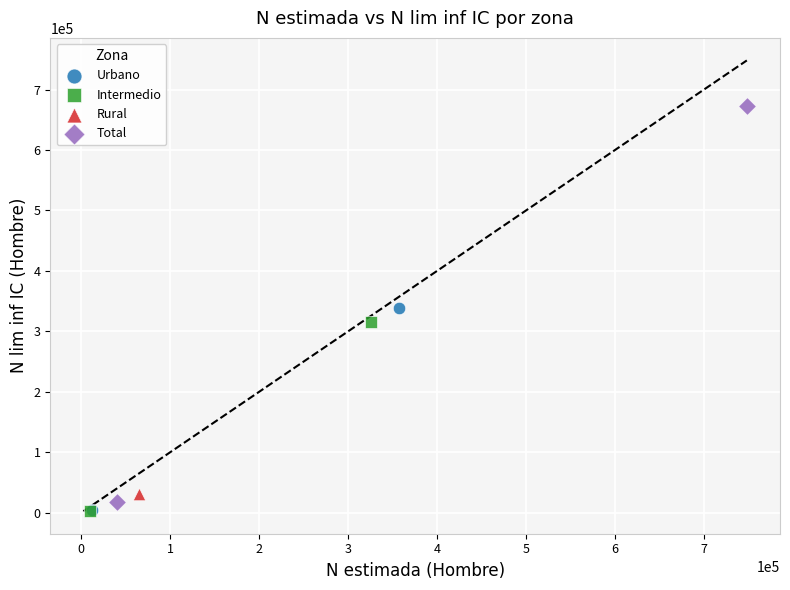

What are all the series names shown in the legend?

Urbano, Intermedio, Rural, Total